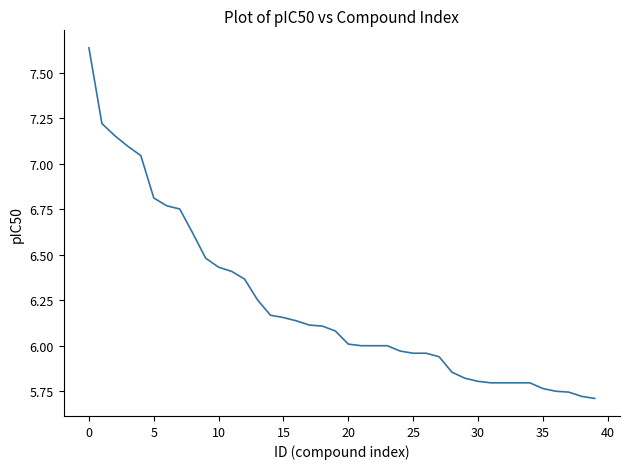

How many categories are shown in the chart?

40